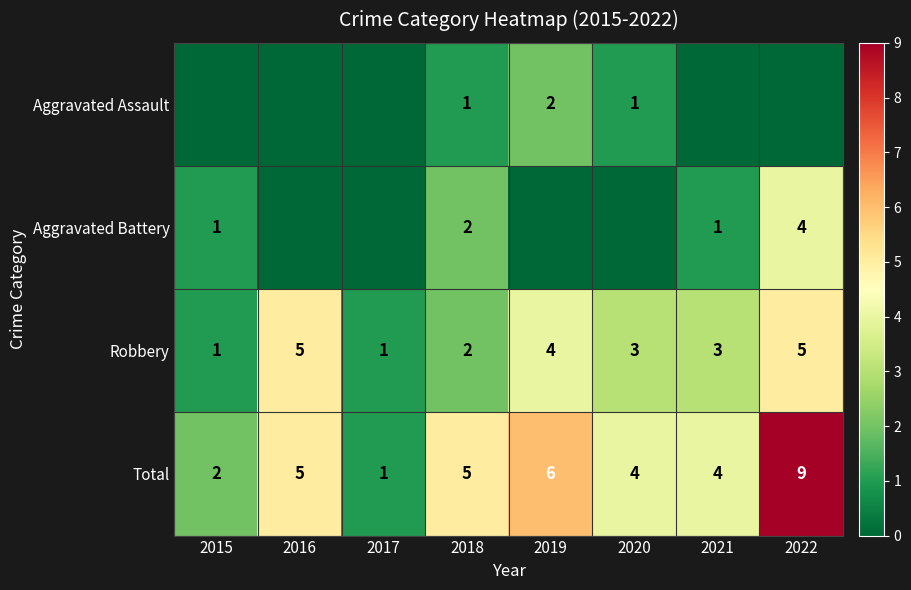

Count the Total values in the range 4 to 6.

5